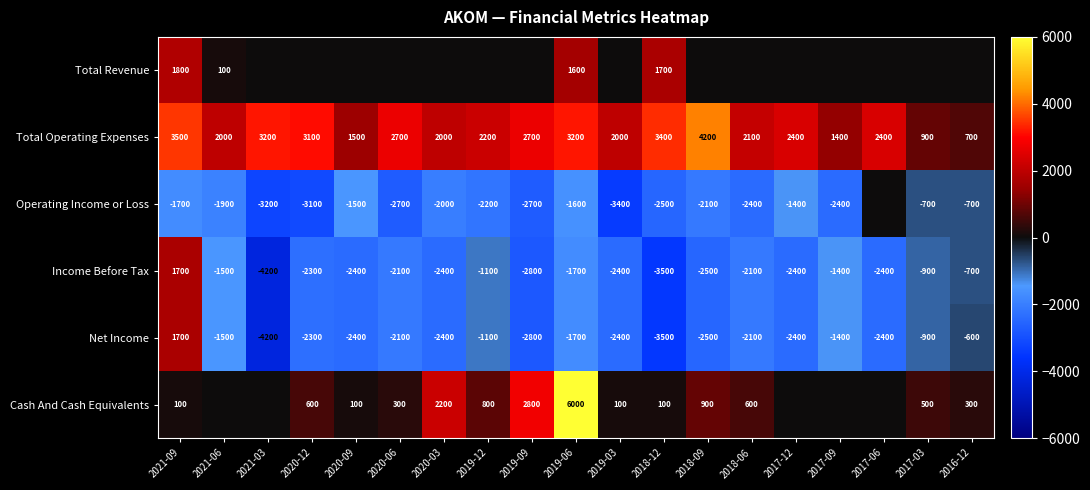

What is the difference between the Operating Income or Loss values at 2020-12 and 2018-12?

600